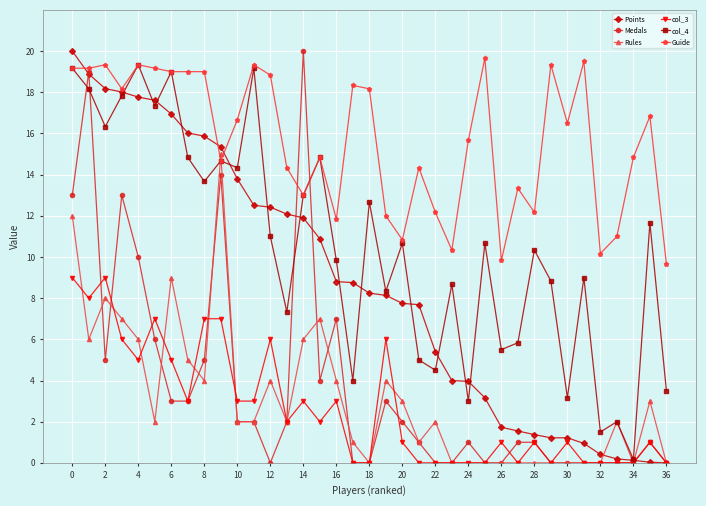

What are all the series names shown in the legend?

Points, Medals, Rules, col_3, col_4, Guide